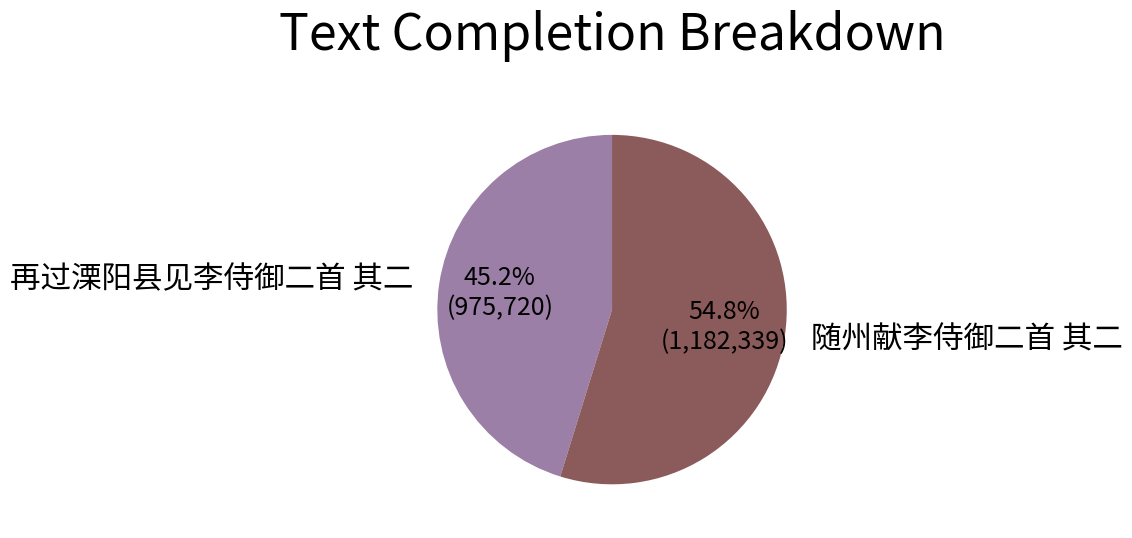

What percentage is NOT represented by 随州献李侍御二首 其二?

45.2%